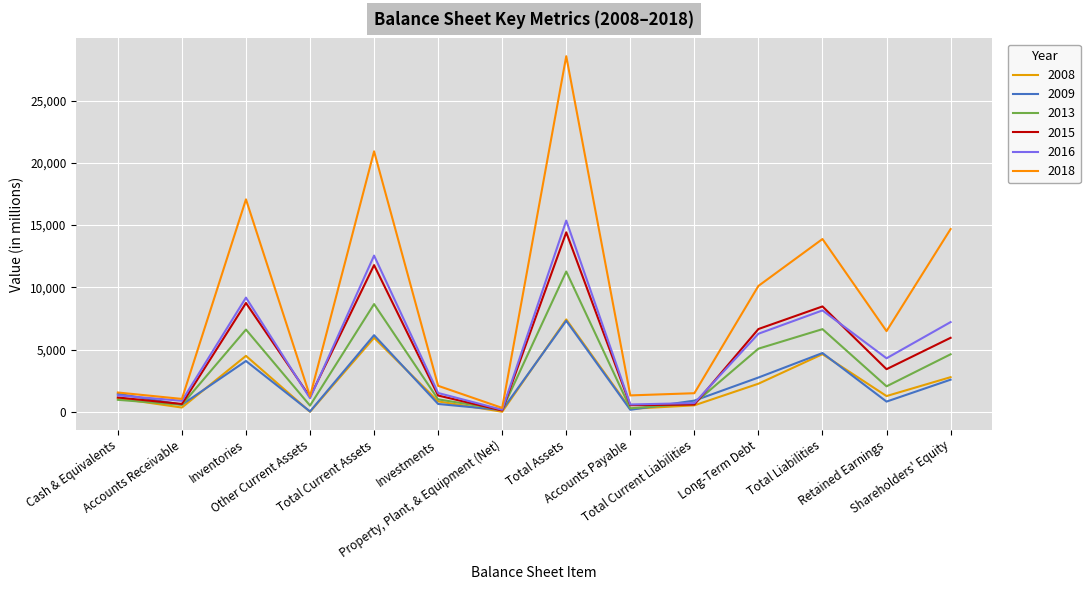

The 2018 series shows 471 at Investments. True or false?

False